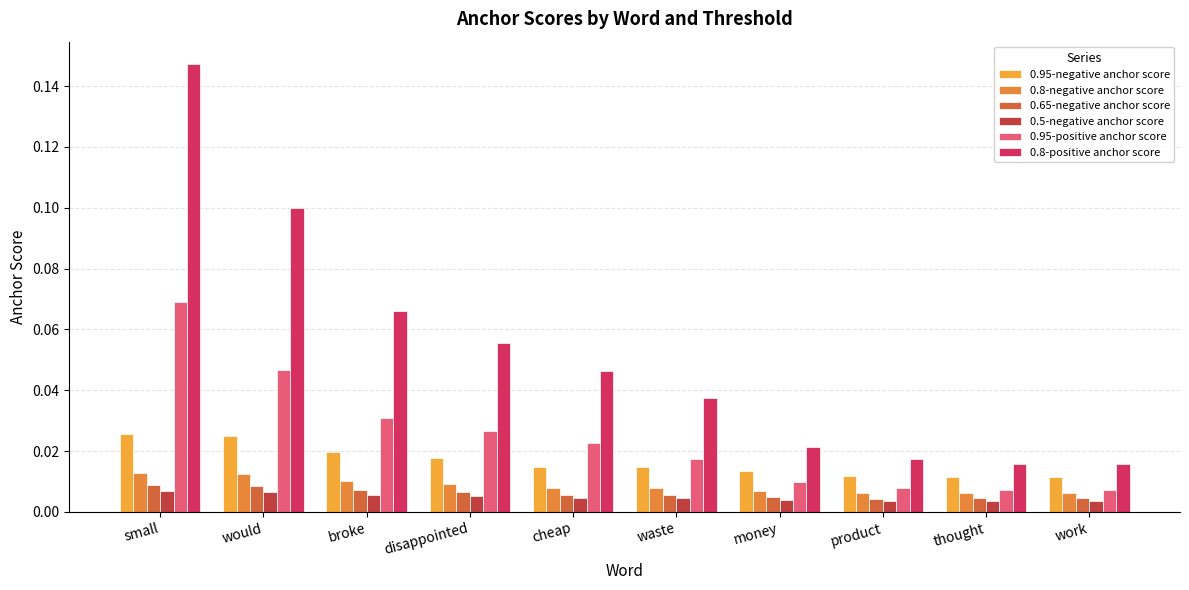

What is the label of the 10th bar from the left?

work